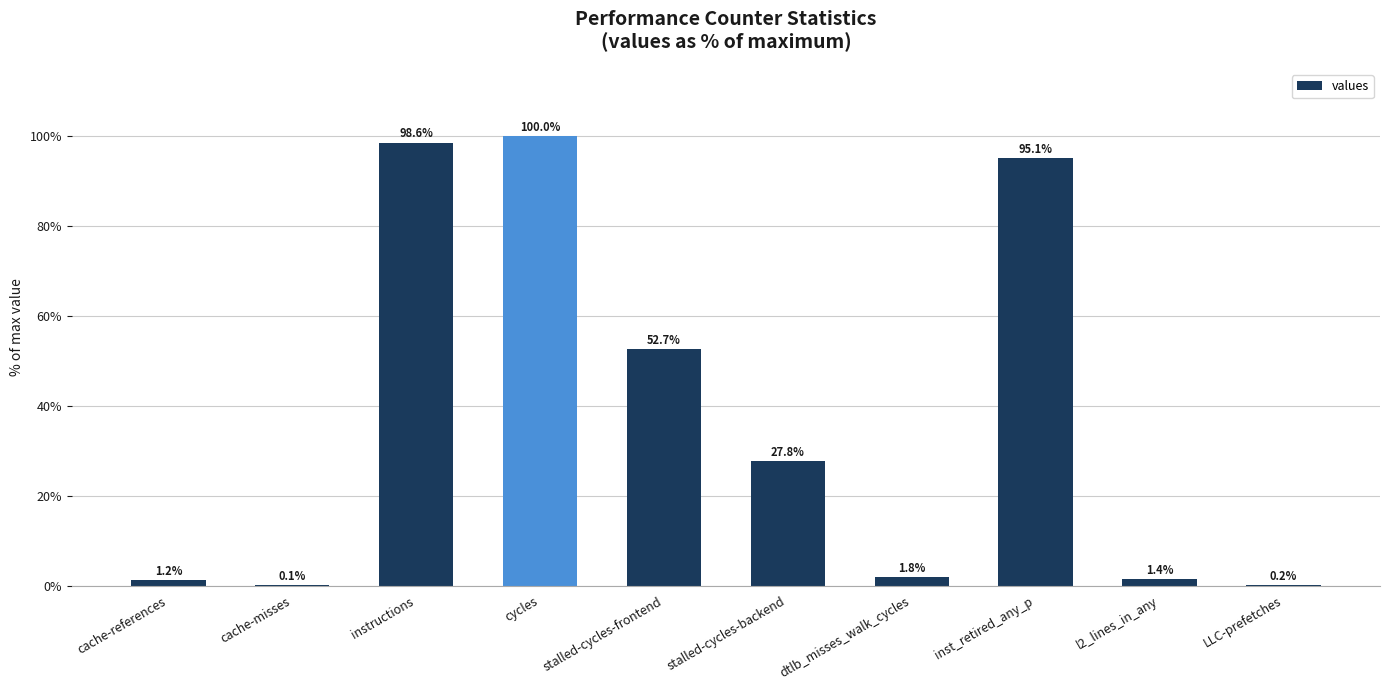

What is the sum of the values at inst_retired_any_p and instructions?

193.7